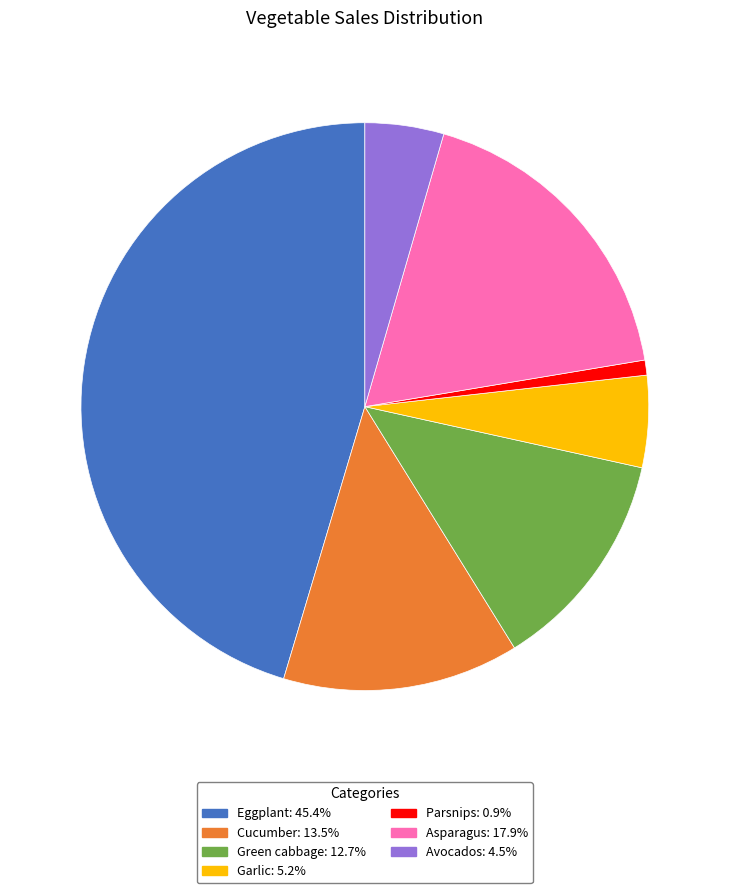

How many segments does this pie chart have?

7